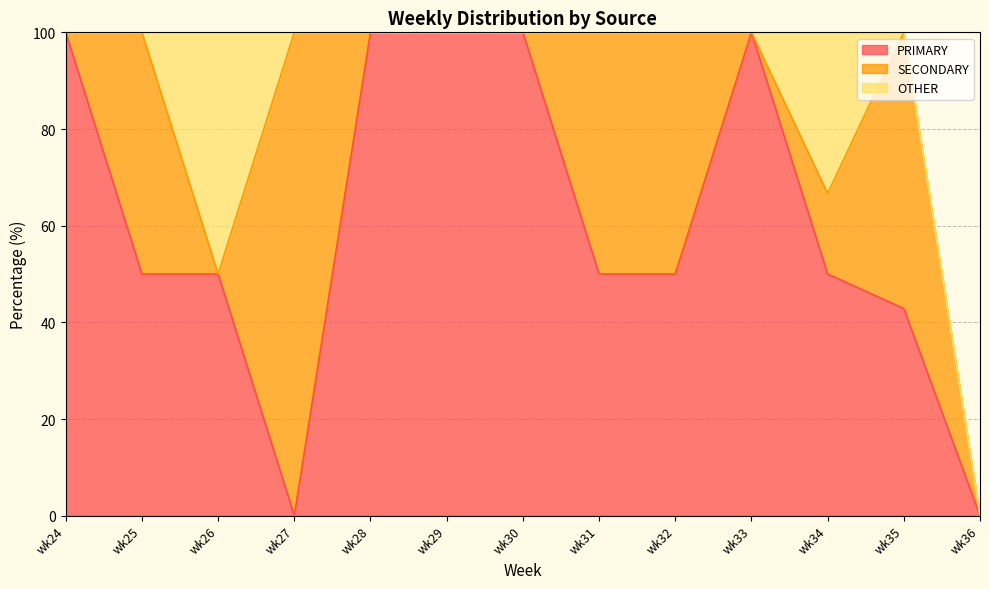

What is the sum of all PRIMARY values?

792.9